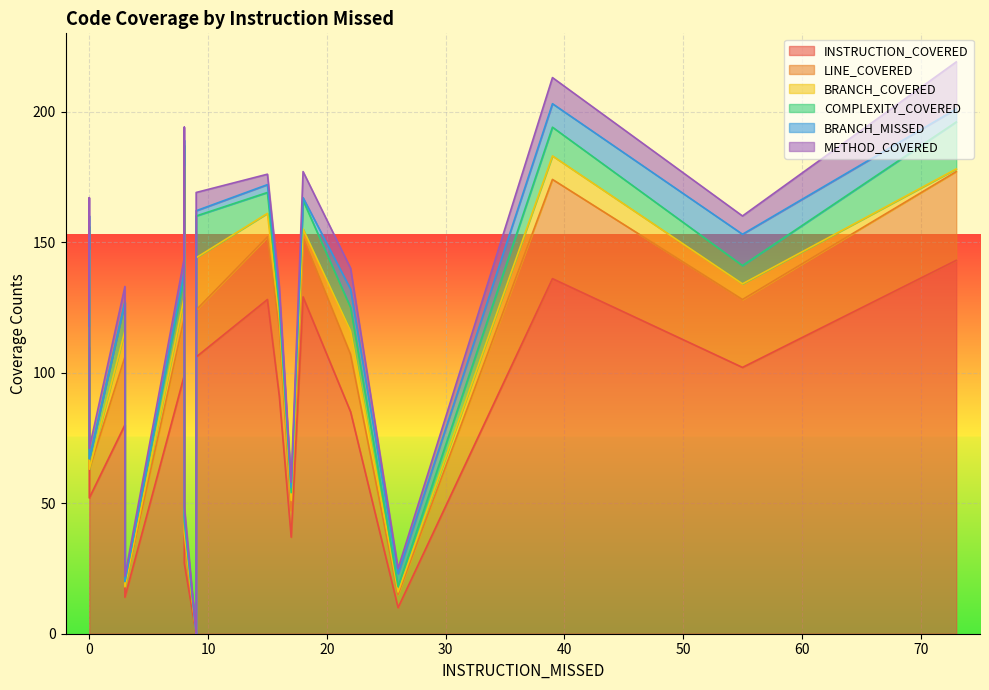

At which category does METHOD_COVERED reach its first local peak?

3